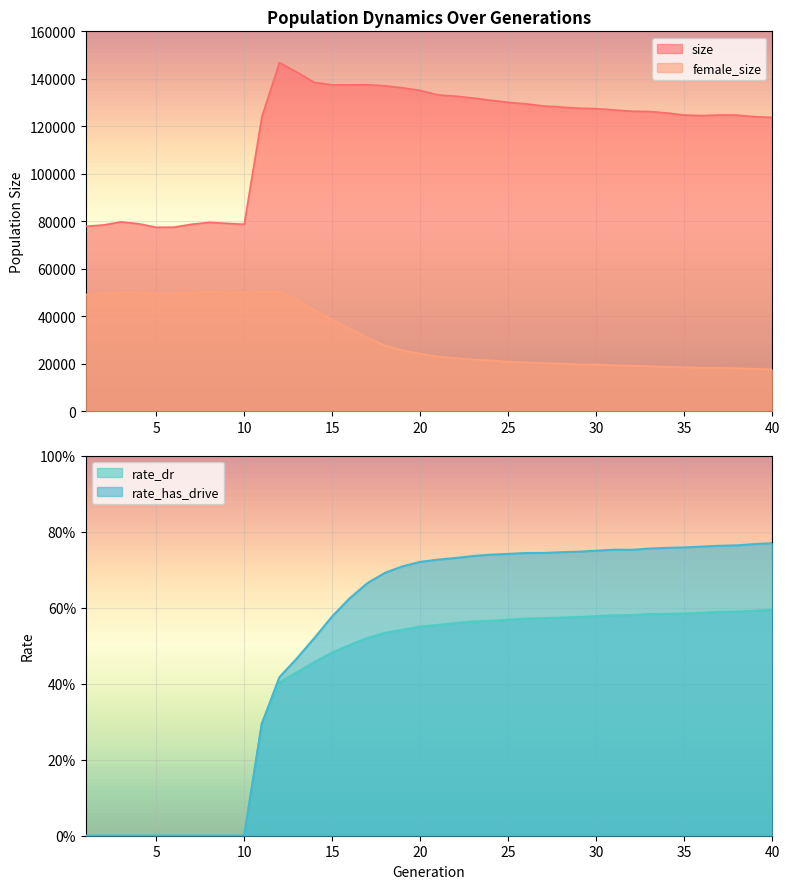

What is the sum of all rate_has_drive values?

20.7